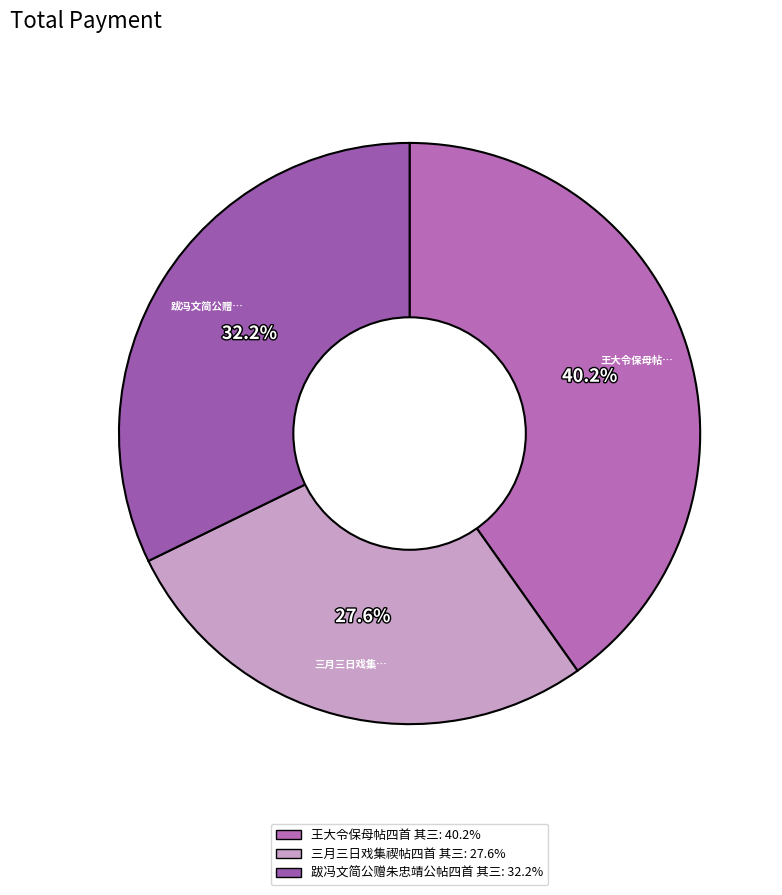

Is it true that 三月三日戏集禊帖四首 其三 is 28% of the pie?

True